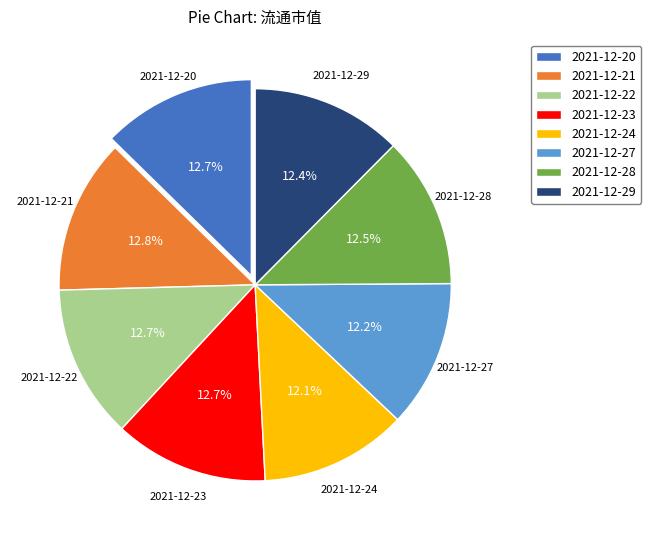

What portion of the pie excludes 2021-12-20?

87.3%